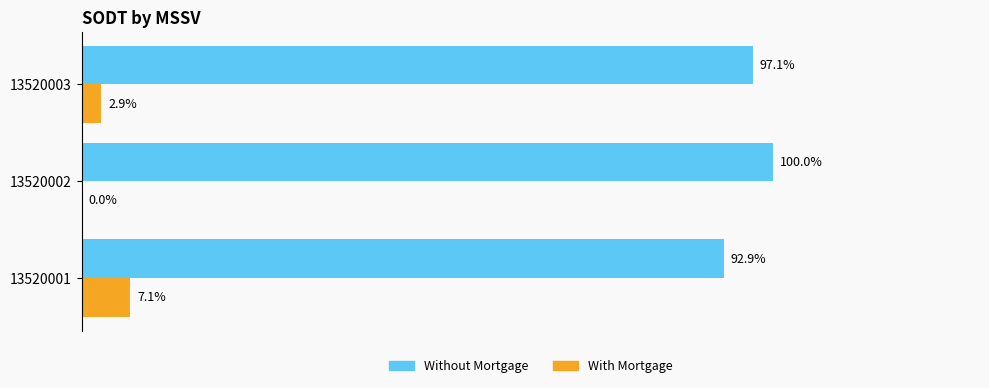

Which series has the largest total across all categories?

Without Mortgage